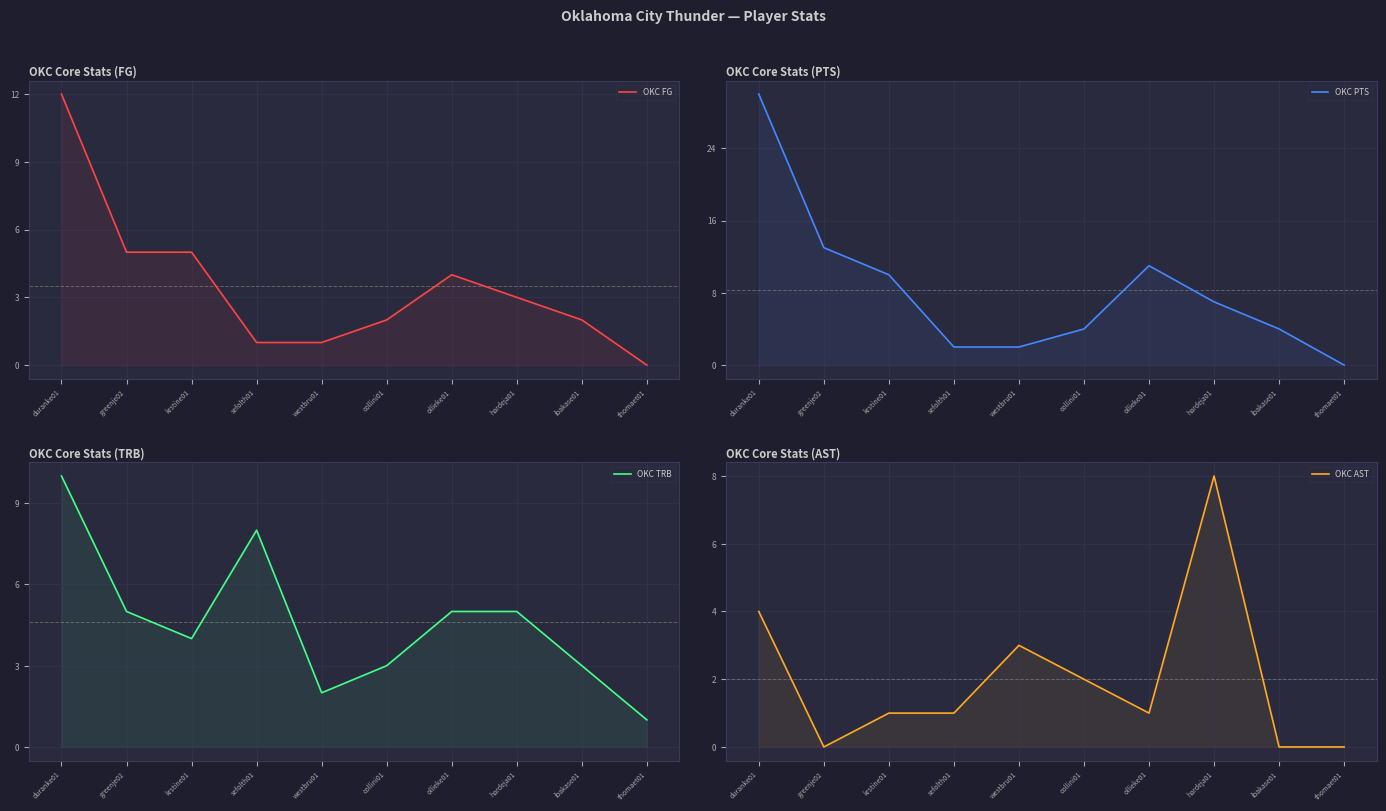

How many times do OKC TRB and OKC FG cross each other?

1